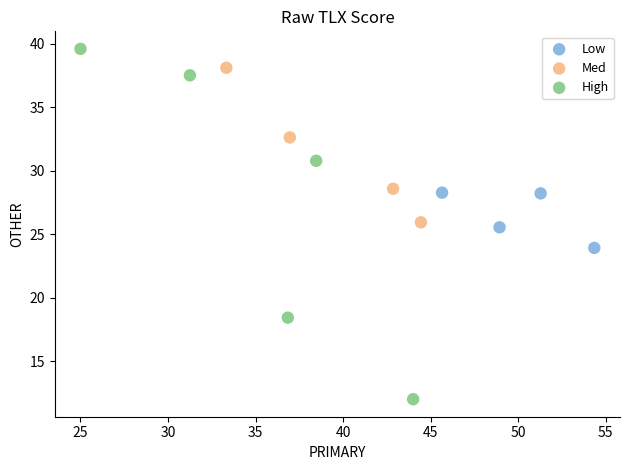

Which series has the largest Y range (max minus min)?

High